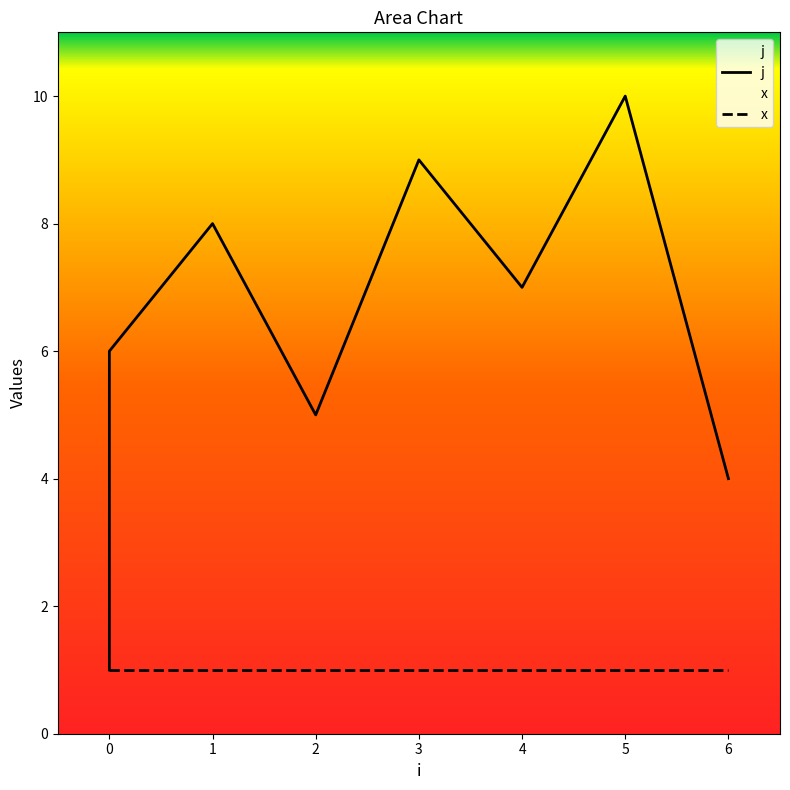

True or false: the data shows 4 at 6.

True